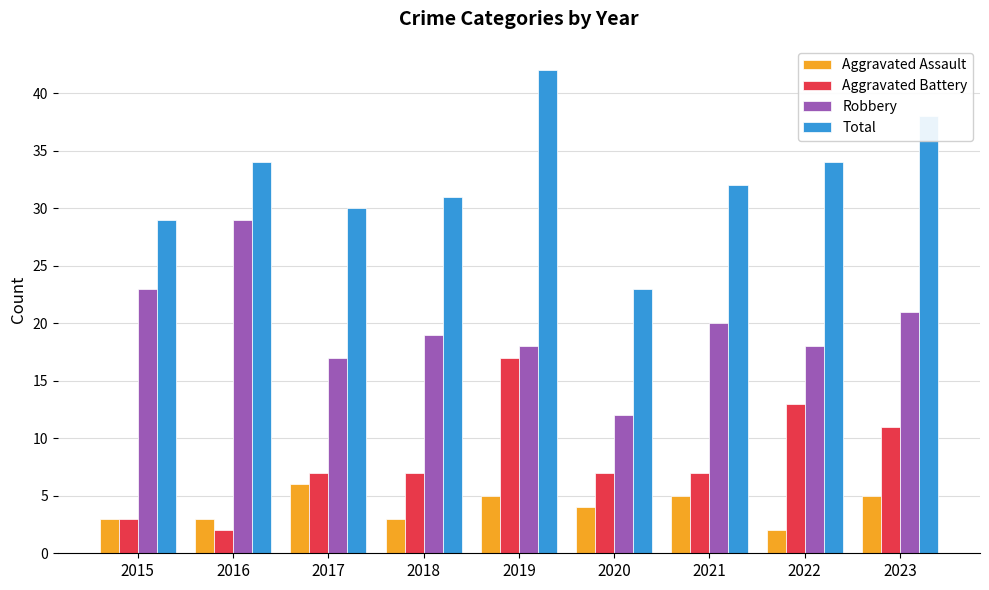

What is the spread (max minus min) of values at 2018?

28